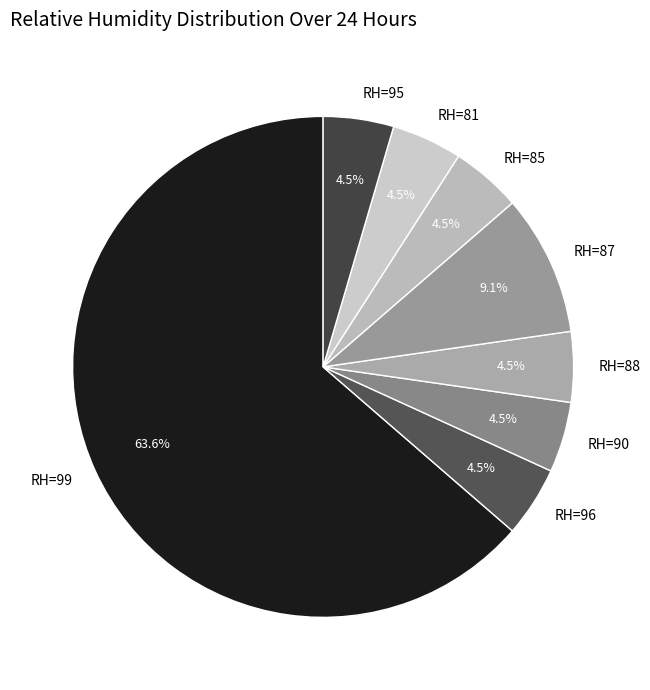

What is the largest slice in the pie chart?

RH=99